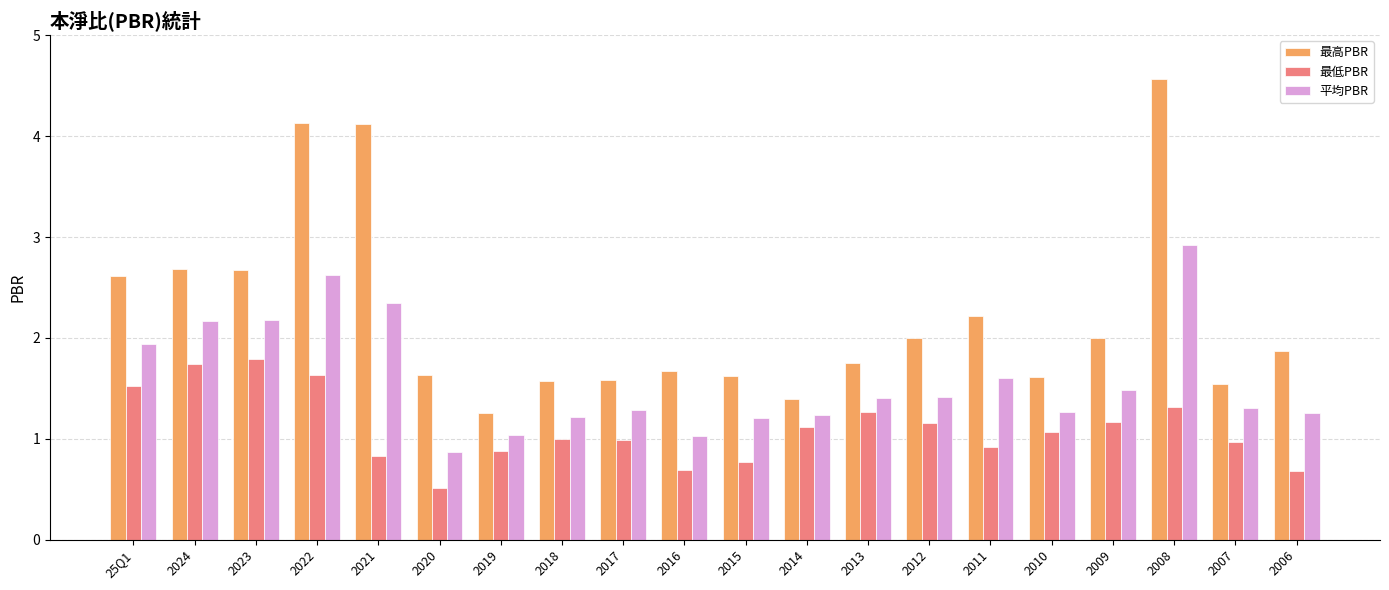

Which series has the widest spread of values?

最高PBR